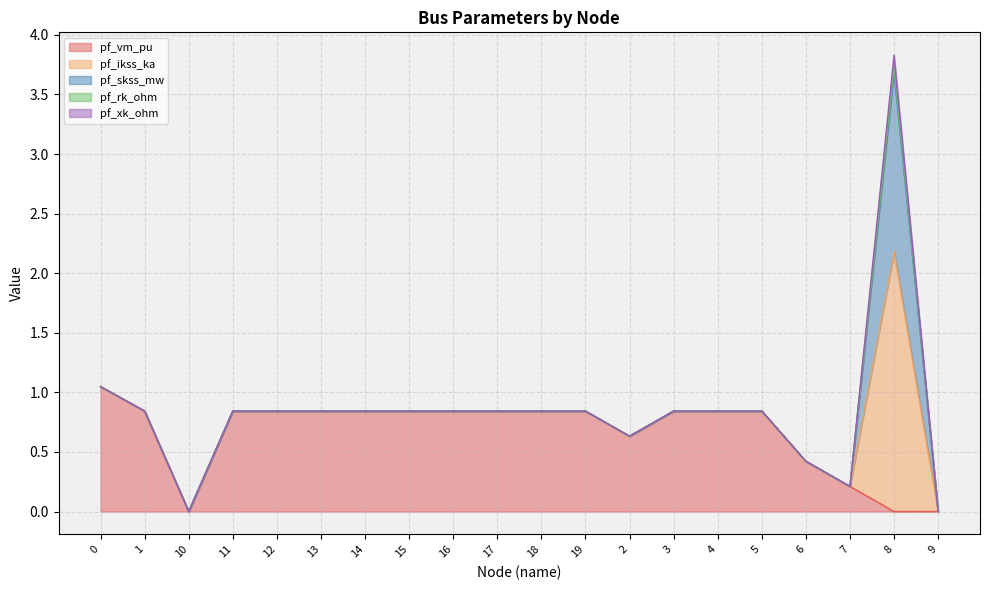

Rank the series at 19 from highest to lowest value.

pf_vm_pu, pf_ikss_ka, pf_skss_mw, pf_rk_ohm, pf_xk_ohm